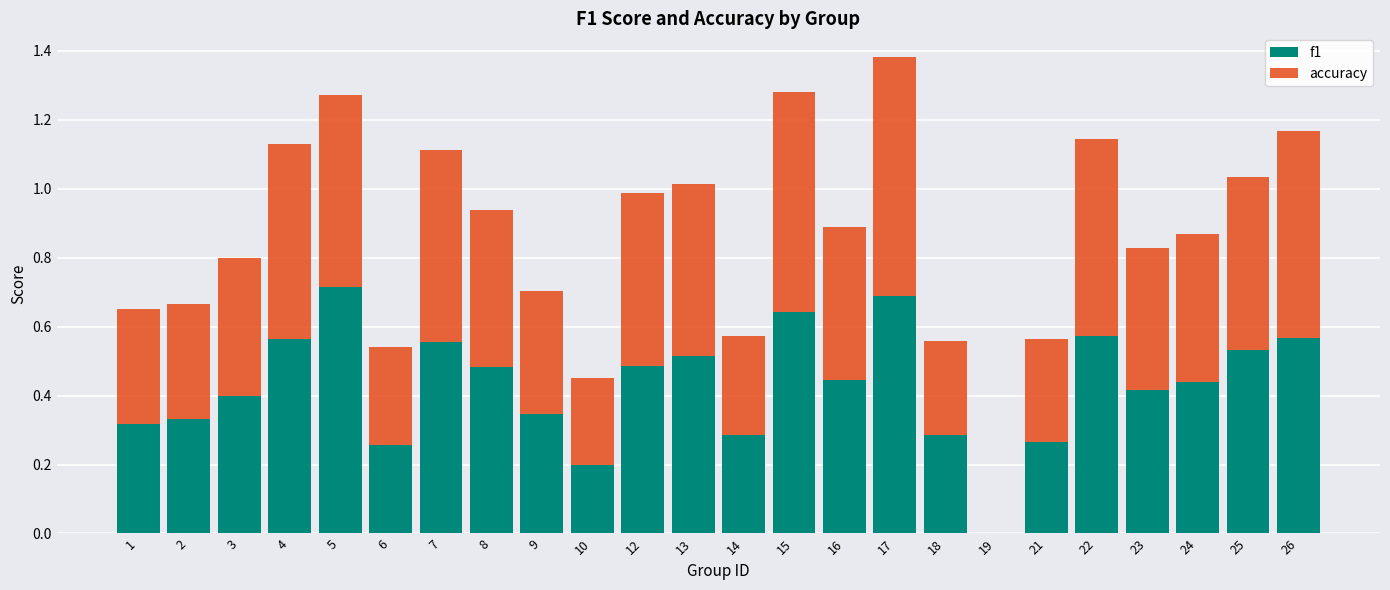

At which category is the sum across all series the highest?

17